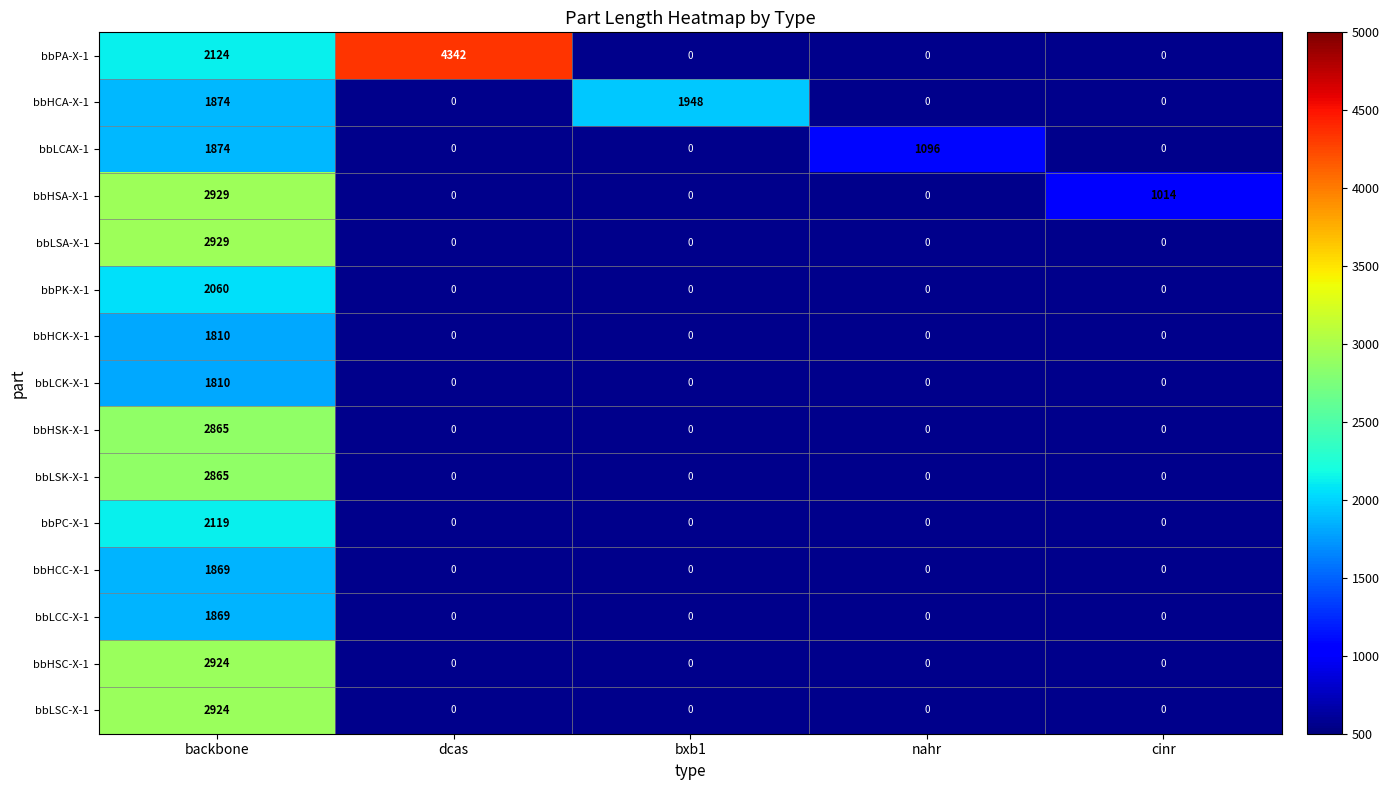

The bbPA-X-1 series shows 4342 at dcas. True or false?

True